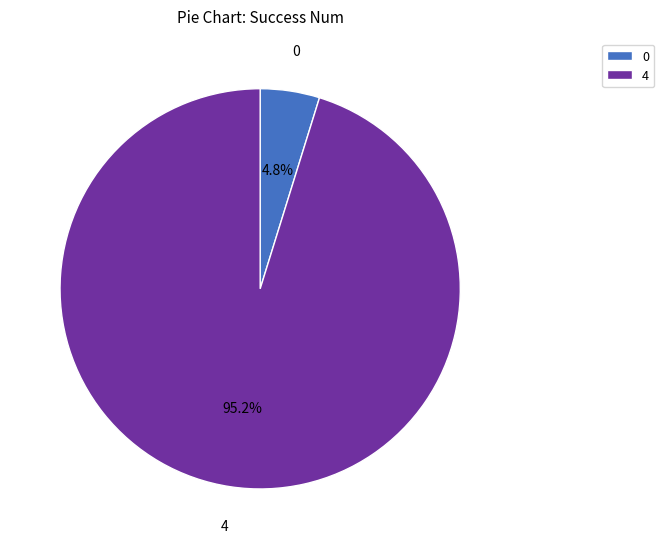

Which has a higher value, 4 or 0?

4